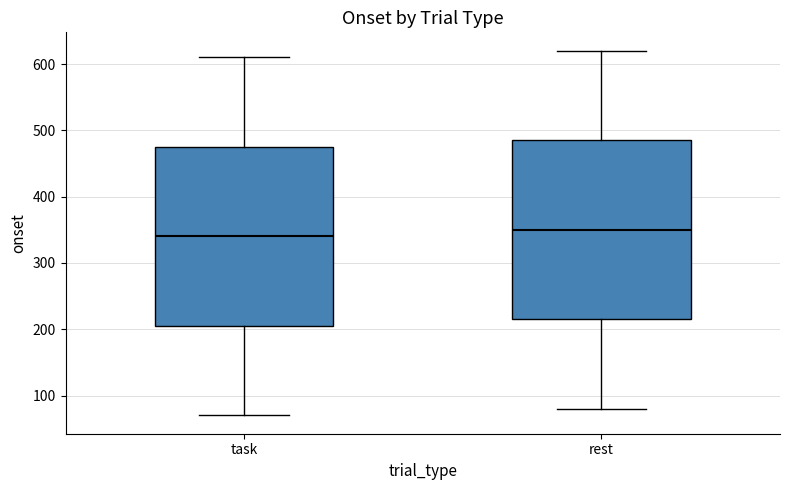

Reading left to right, read every box against the y-axis: the position of its median line, the range the box covers, and the ends of its whiskers. The values are not printed on the chart, so give them approximately, as read against the axis.

task: median 340, box 210 to 480, whiskers 70 to 610
rest: median 350, box 220 to 490, whiskers 80 to 620